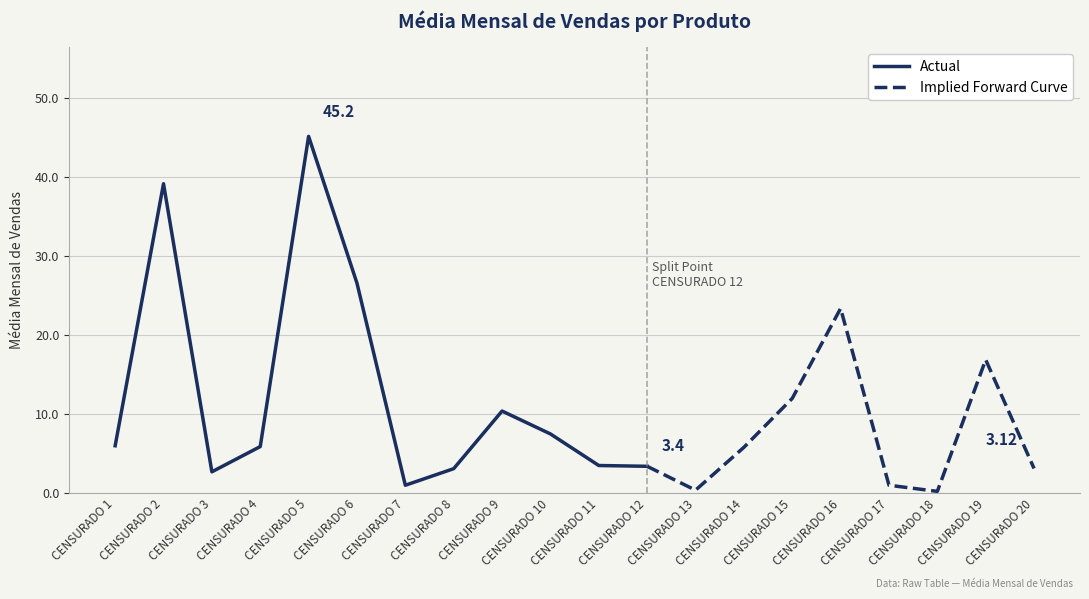

What is the change in value from CENSURADO 6 to CENSURADO 15?

-14.6